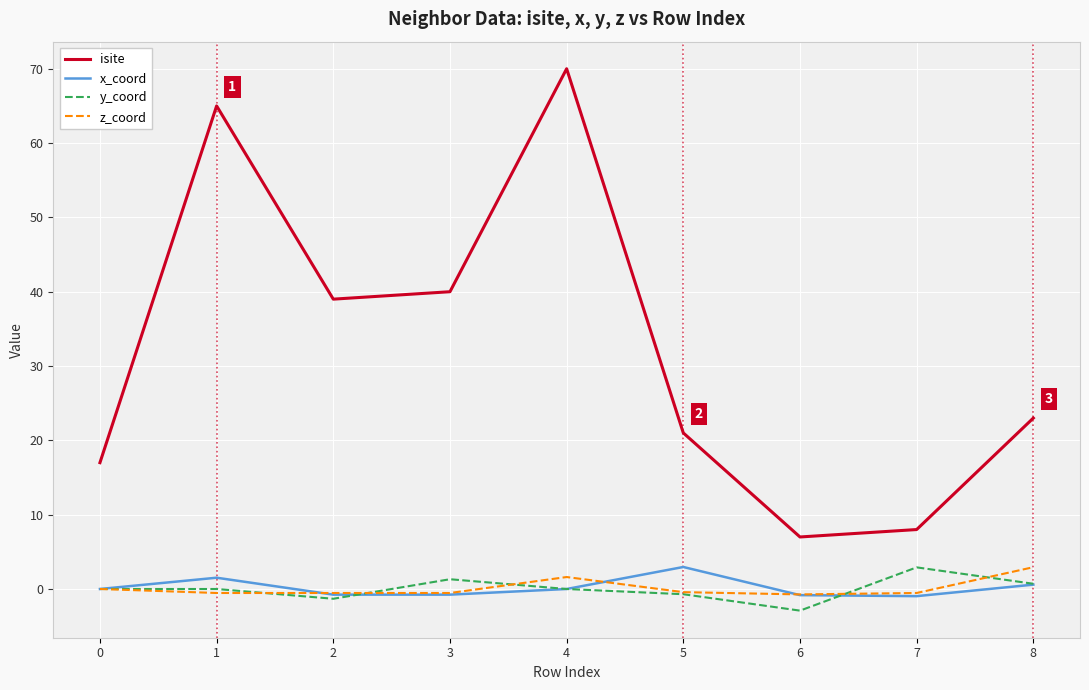

How many distinct data groups are displayed?

4